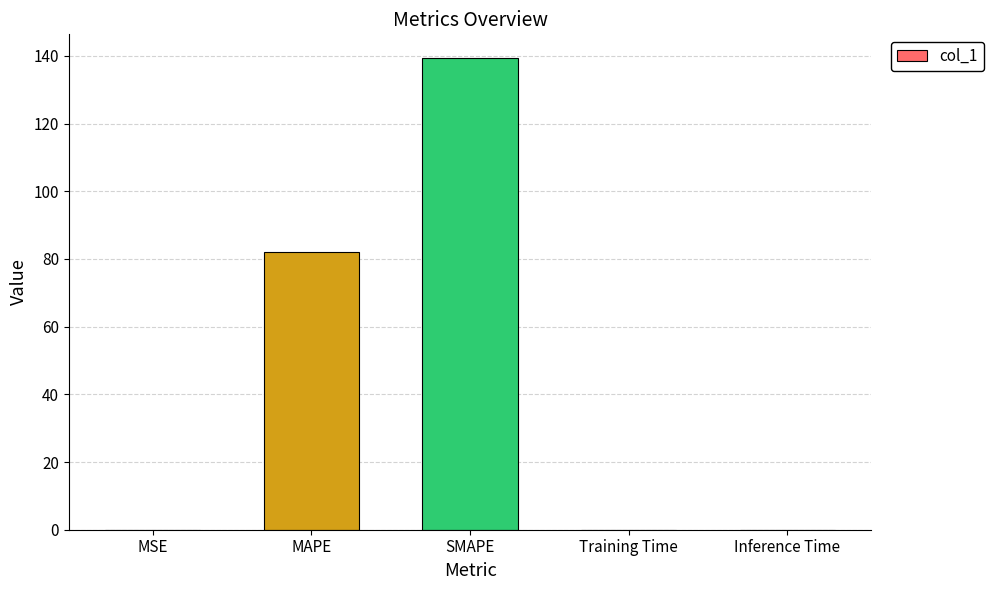

At which label is the value closest to 69?

MAPE